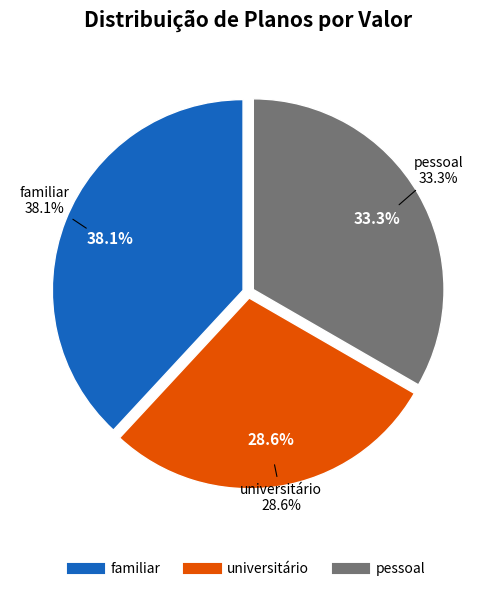

Which category has the smallest portion of the pie?

universitário